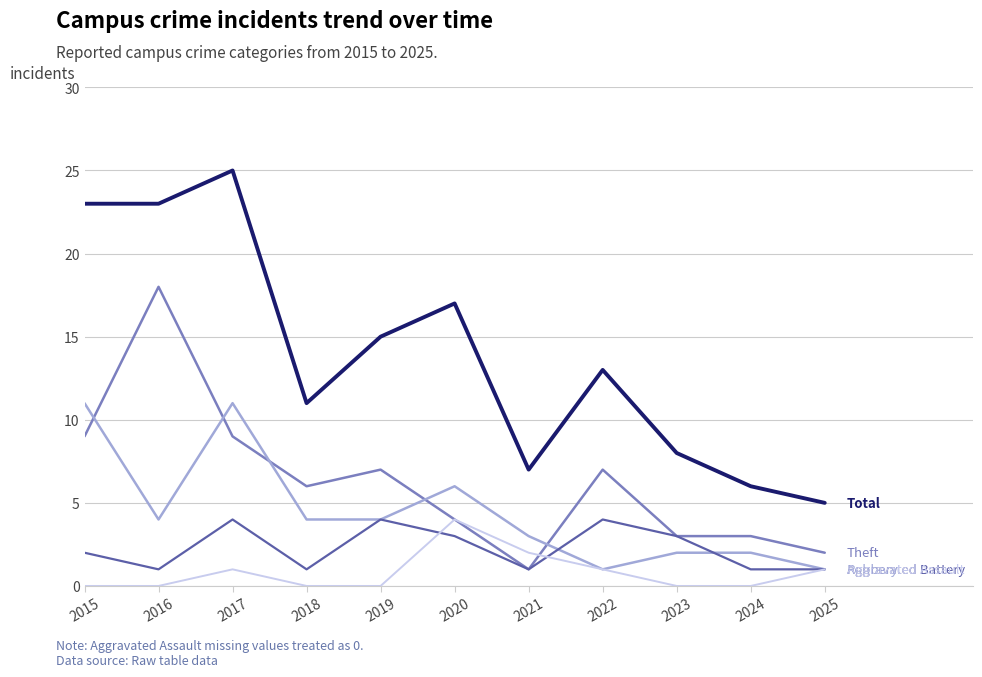

At which category is the sum across all series the highest?

2017